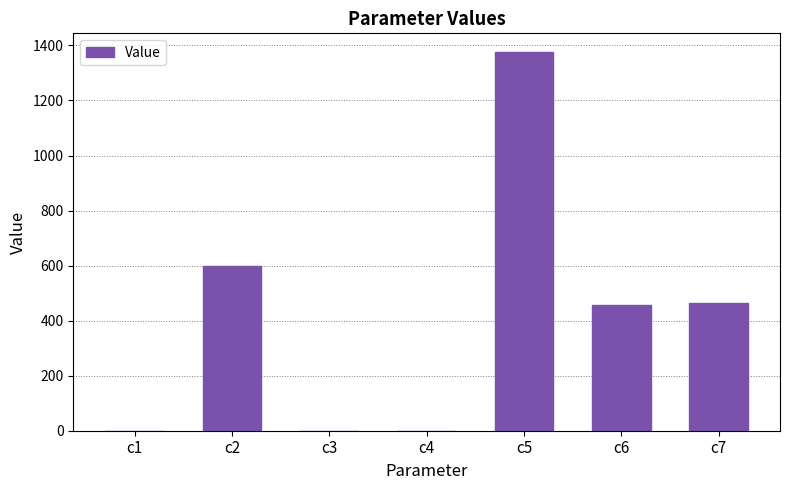

Is it true that the value at c7 is 462.9?

True